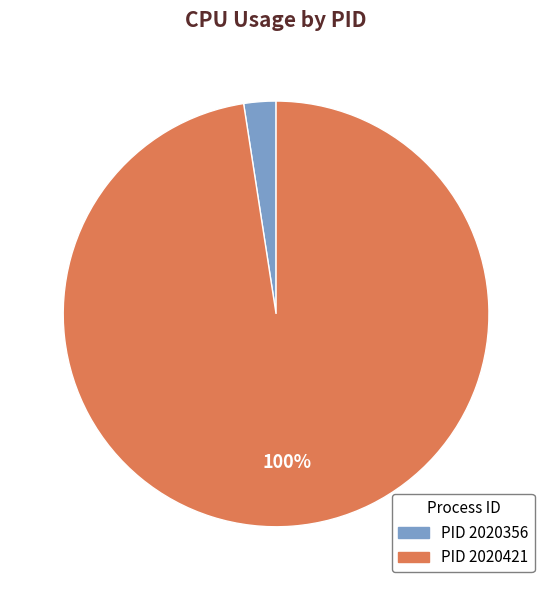

The 2020421 slice represents 93% of the pie. True or false?

False